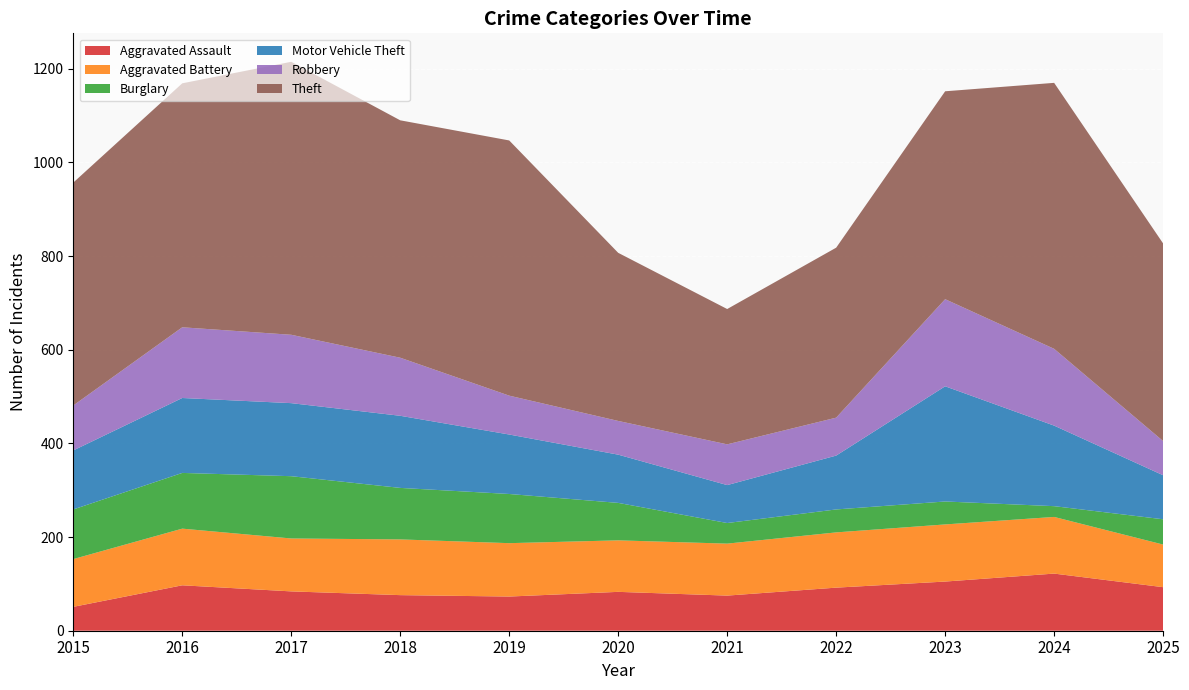

Reading left to right, what are all the values shown in this chart?

Aggravated Assault: 51	97	84	76	73	83	75	92	105	122	93
Aggravated Battery: 102	121	113	119	114	110	111	118	122	121	91
Burglary: 106	119	133	110	105	80	44	49	49	23	54
Motor Vehicle Theft: 126	160	156	154	127	103	81	115	246	172	94
Robbery: 96	151	146	124	83	72	87	81	186	164	73
Theft: 476	521	583	507	545	359	289	363	444	568	422